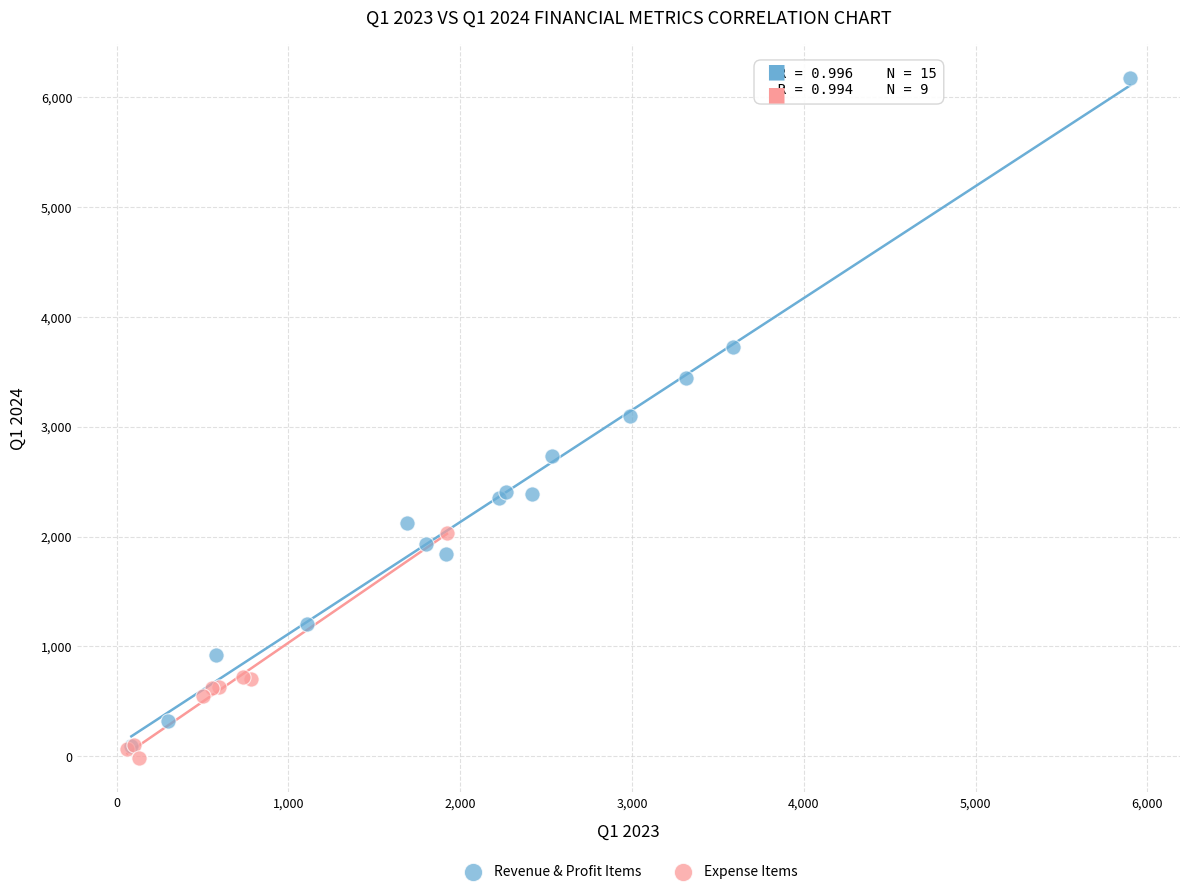

Which series contains the lowest Y value?

Expense Items